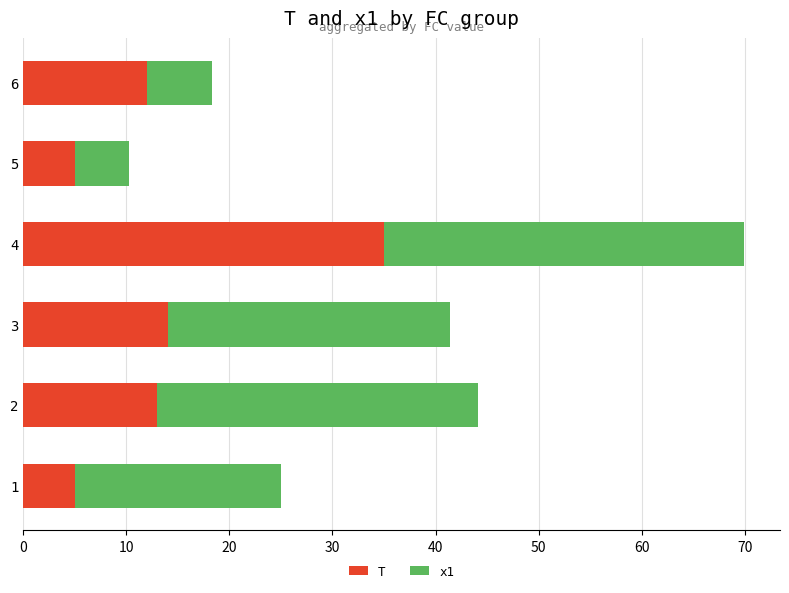

What is the sum of all T values?

84.0